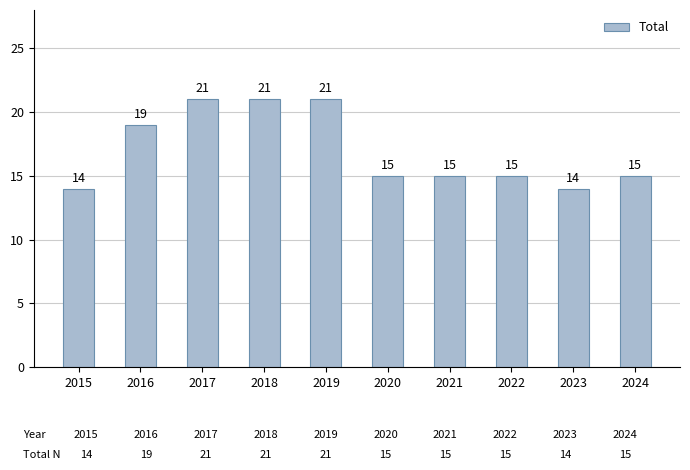

Count the number of categories in the chart.

10